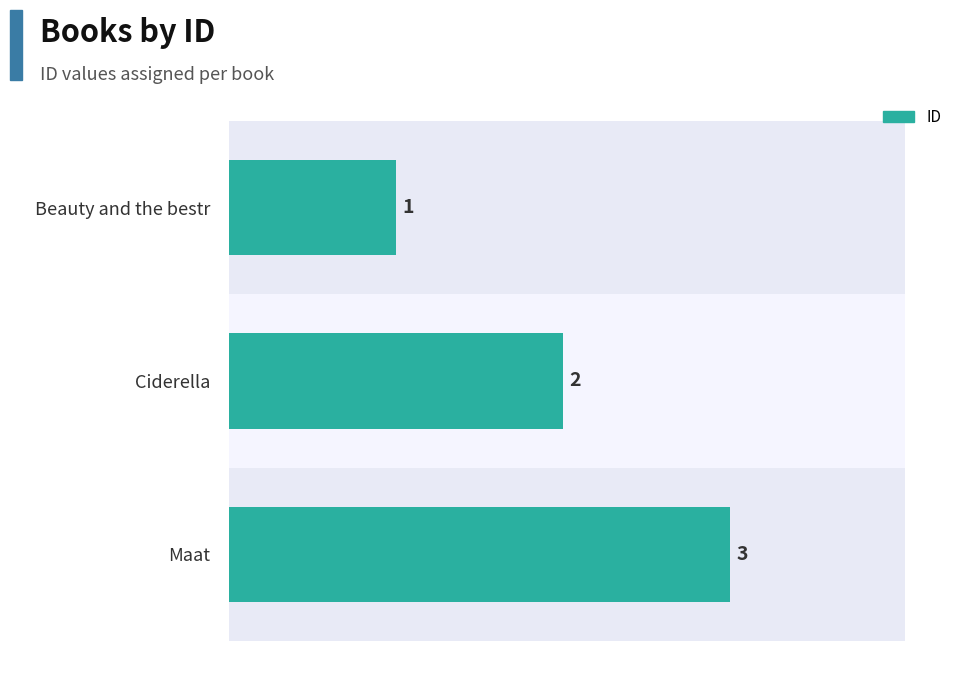

What position from the top is Ciderella?

2